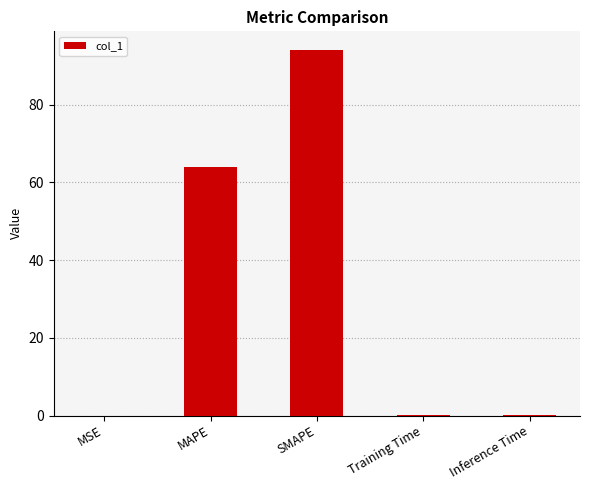

What is the sum of all values?

158.3